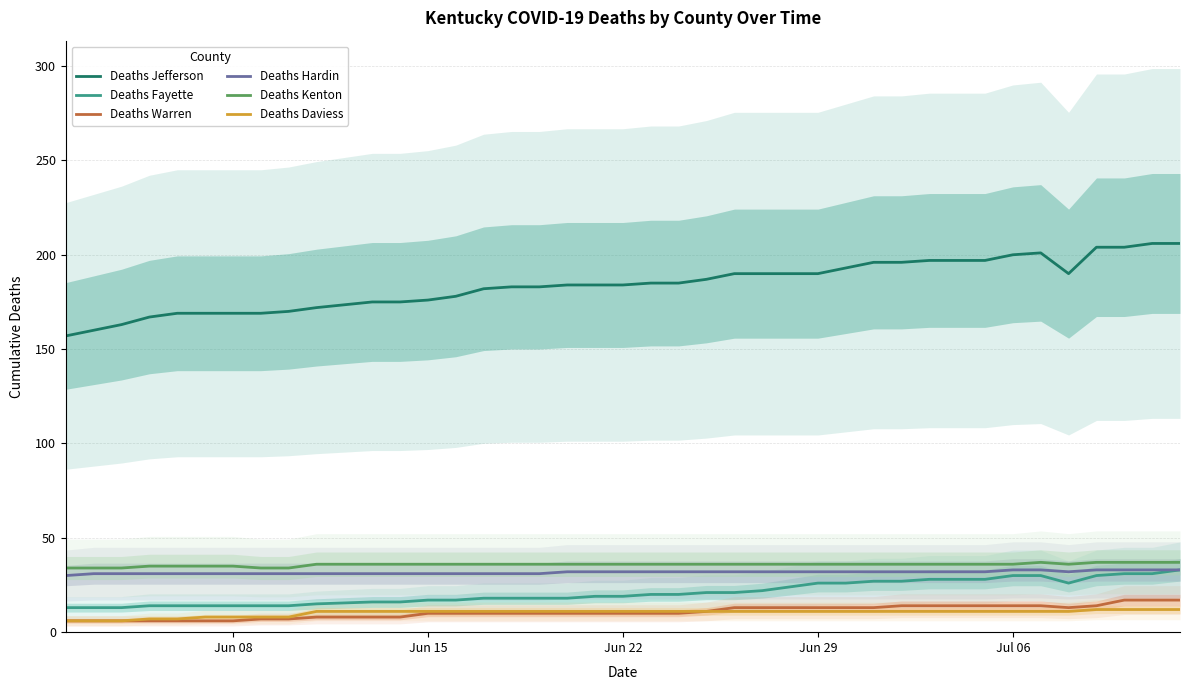

What is the maximum value shown in the chart?

206